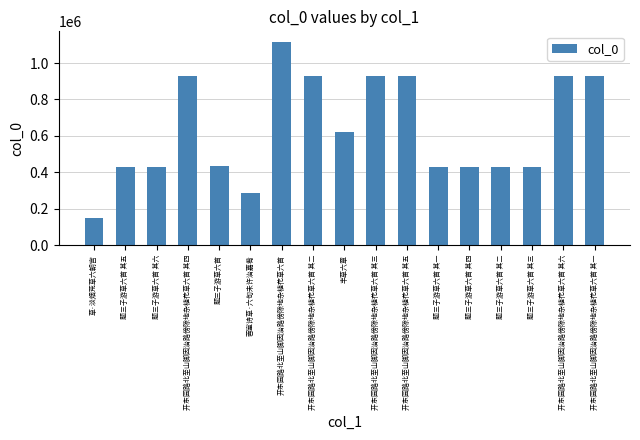

Count the number of data series in this chart.

1